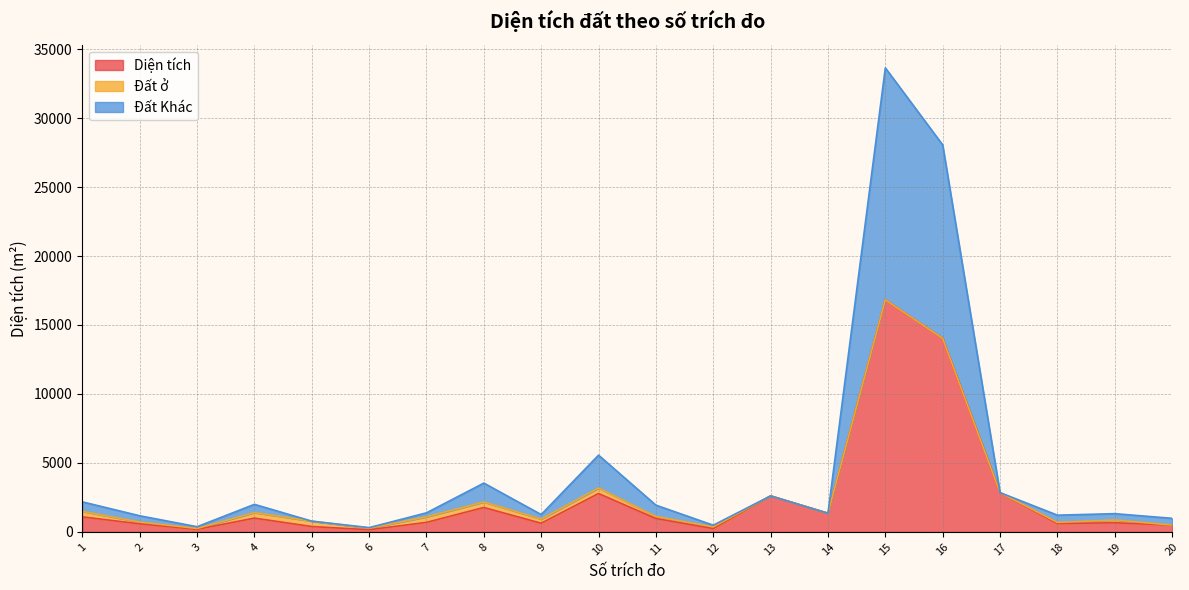

What is the difference between the Diện tích values at 8 and 15?

15052.1